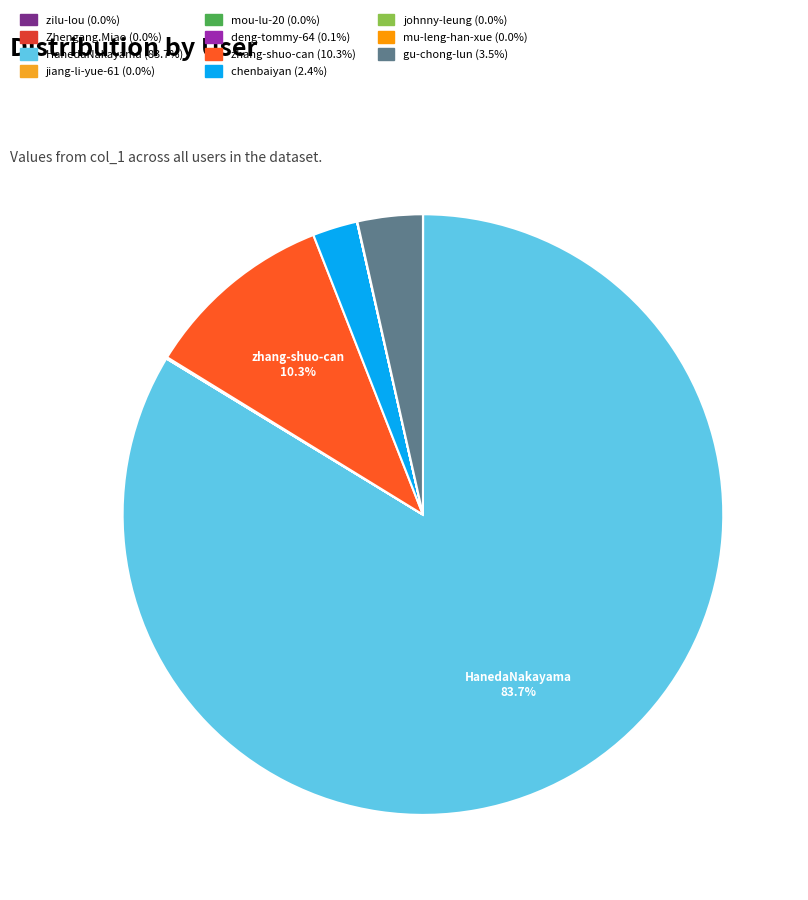

Which has a higher value, HanedaNakayama or Zhengang.Miao?

HanedaNakayama